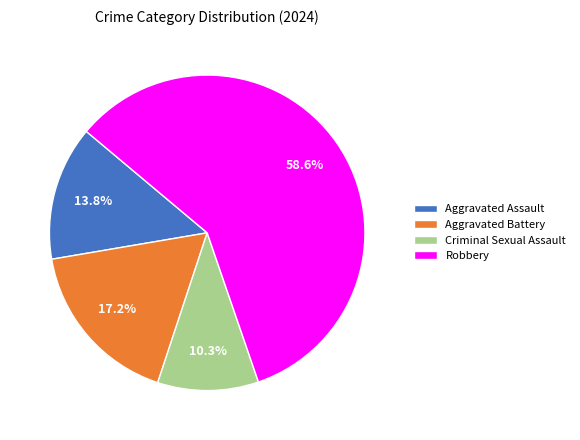

To the nearest percent, what portion does Robbery represent?

59%